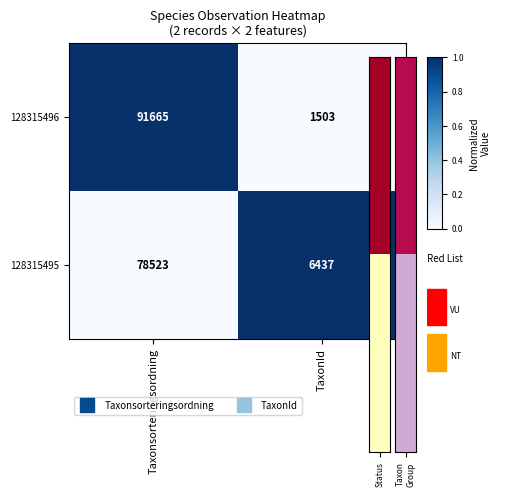

Reading left to right, extract all data points from this chart.

128315496: 91665	1503
128315495: 78523	6437